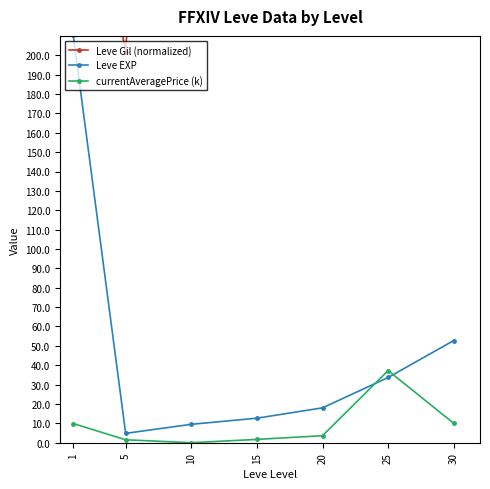

The Leve Gil (normalized) series shows 373.3 at 15. True or false?

True